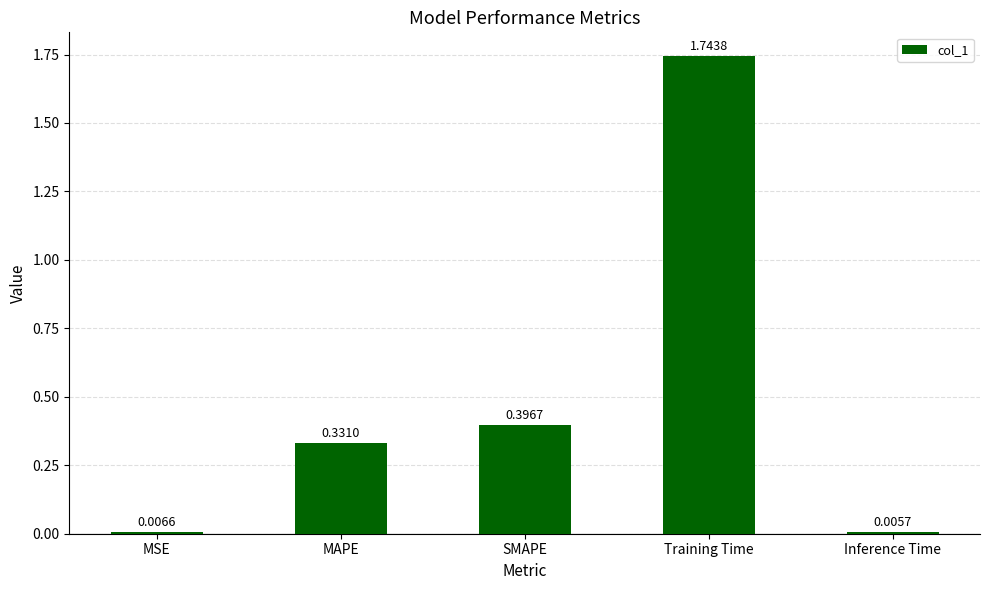

Which category has the highest value across all series?

Training Time